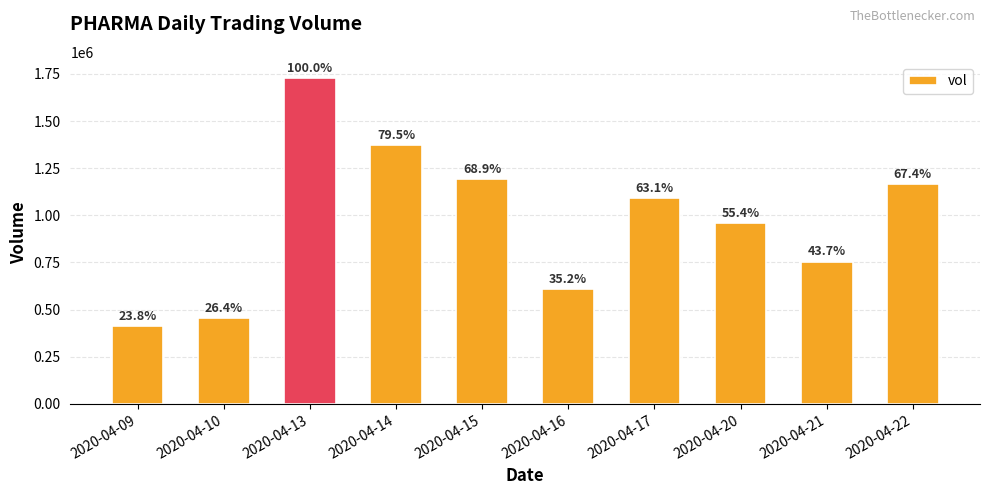

What is the average value?

973320